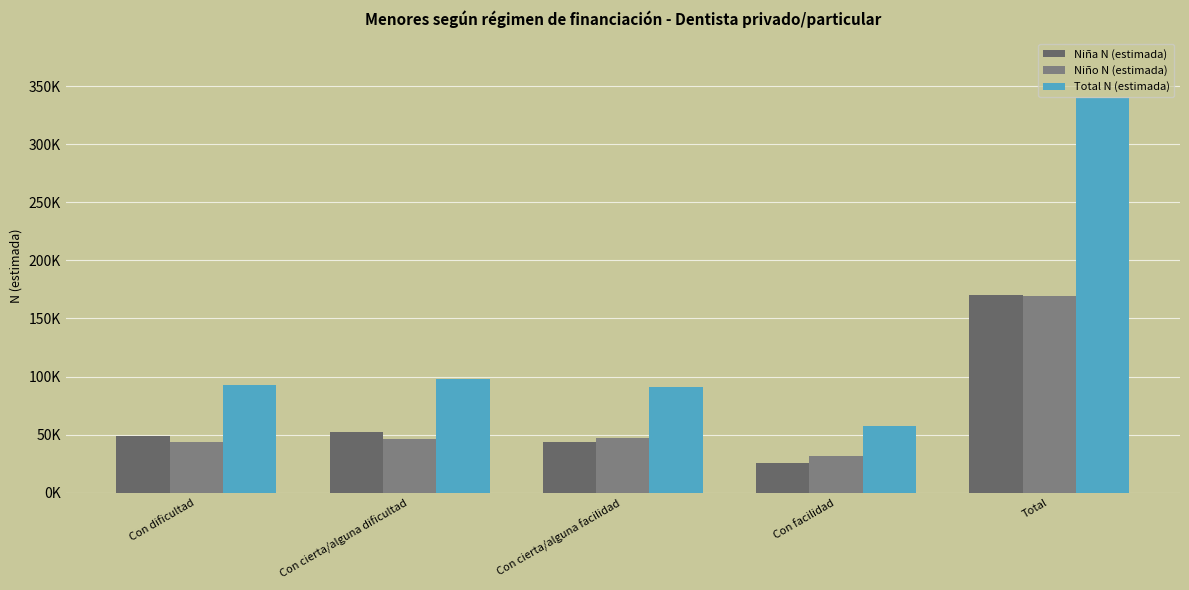

Rank the series at Con dificultad from lowest to highest value.

Niño N (estimada), Niña N (estimada), Total N (estimada)